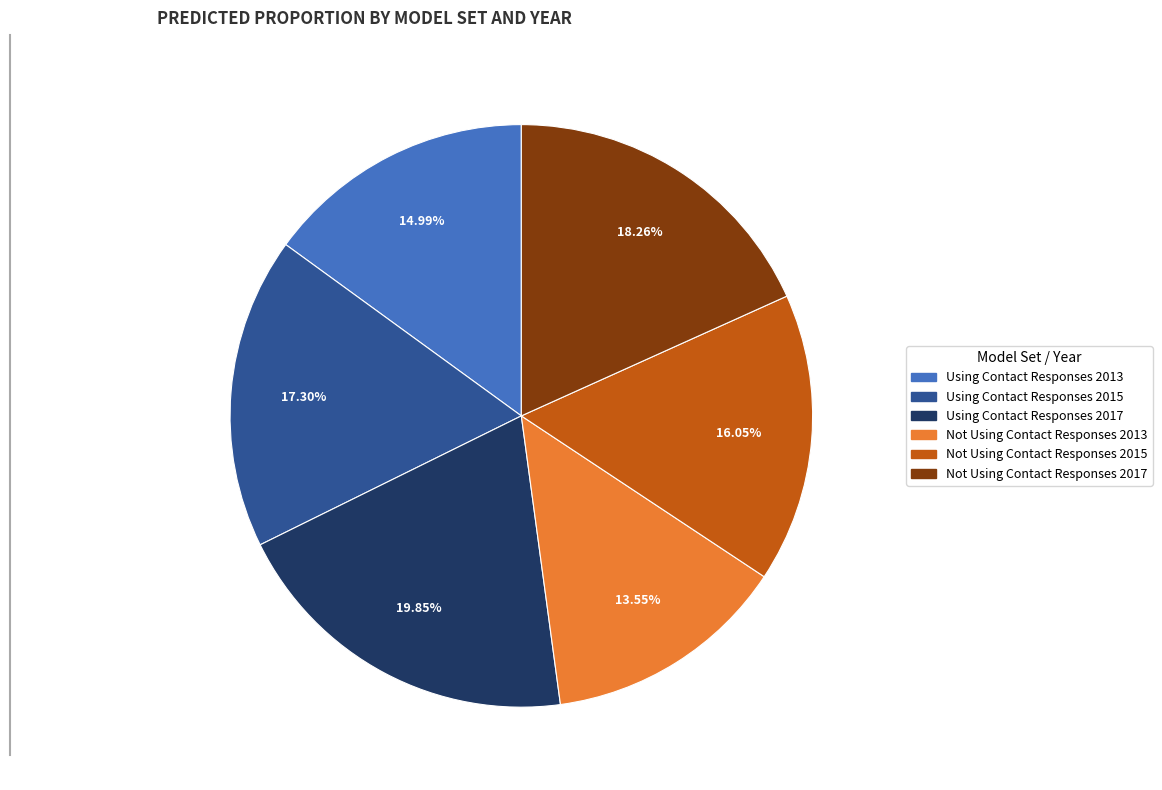

Rank the categories by value from lowest to highest.

Not Using Contact Responses 2013, Using Contact Responses 2013, Not Using Contact Responses 2015, Using Contact Responses 2015, Not Using Contact Responses 2017, Using Contact Responses 2017